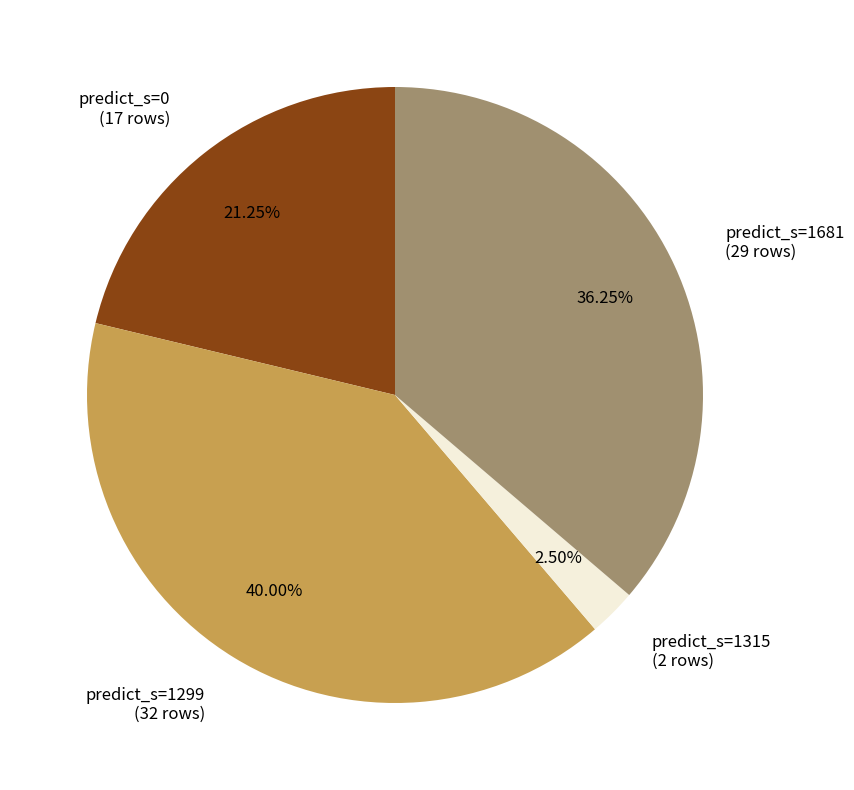

How many segments does this pie chart have?

4